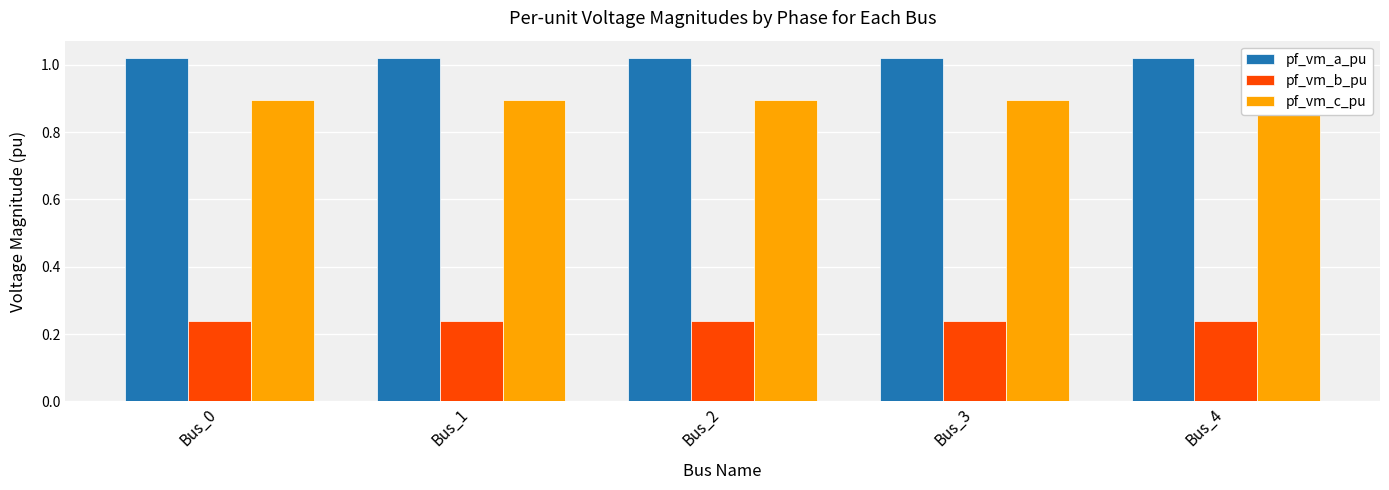

Reading right to left, extract all data points from this chart.

pf_vm_a_pu: 1.0	1.0	1.0	1.0	1.0
pf_vm_b_pu: 0.2	0.2	0.2	0.2	0.2
pf_vm_c_pu: 0.9	0.9	0.9	0.9	0.9